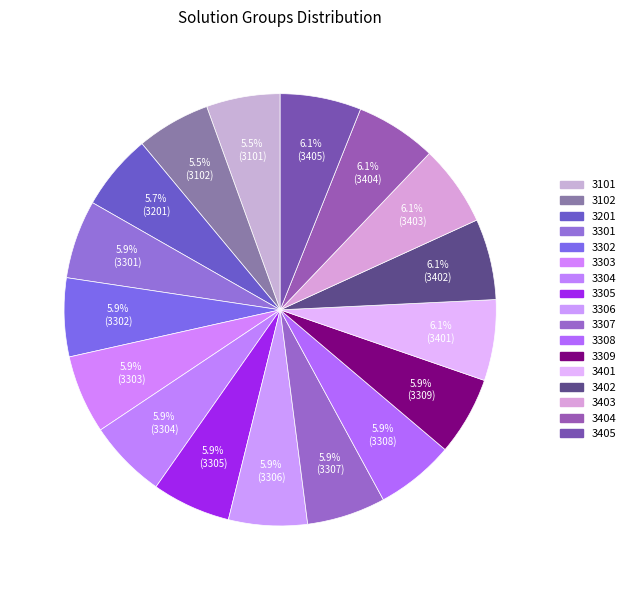

Is it true that 3401 is 6% of the pie?

True